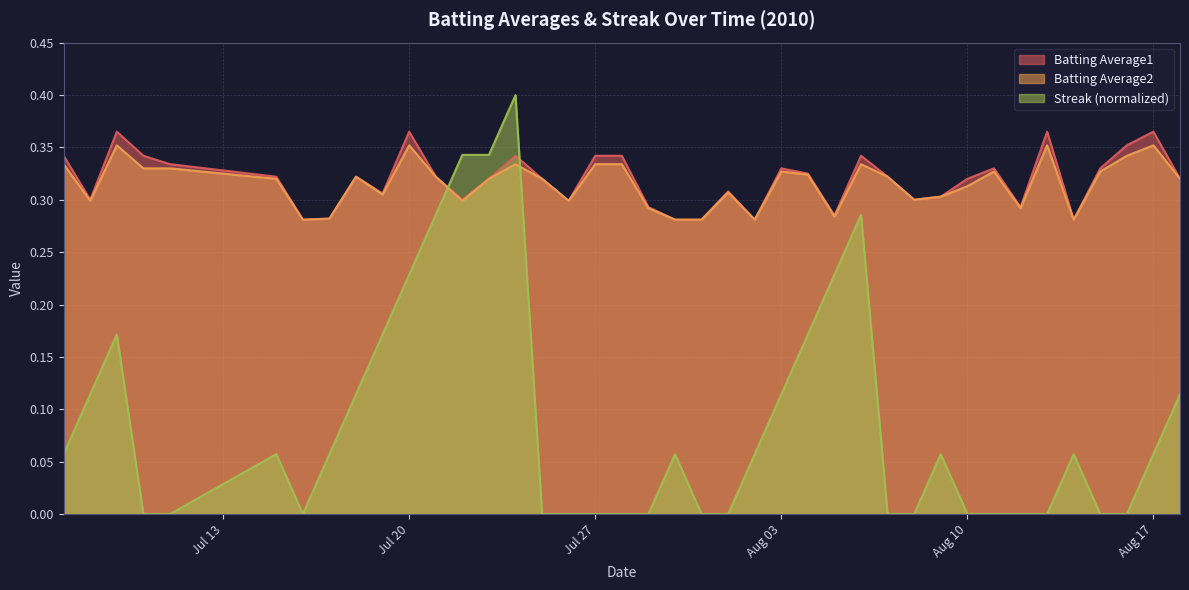

True or false: Batting Average2 and Batting Average1 intersect in this chart.

False